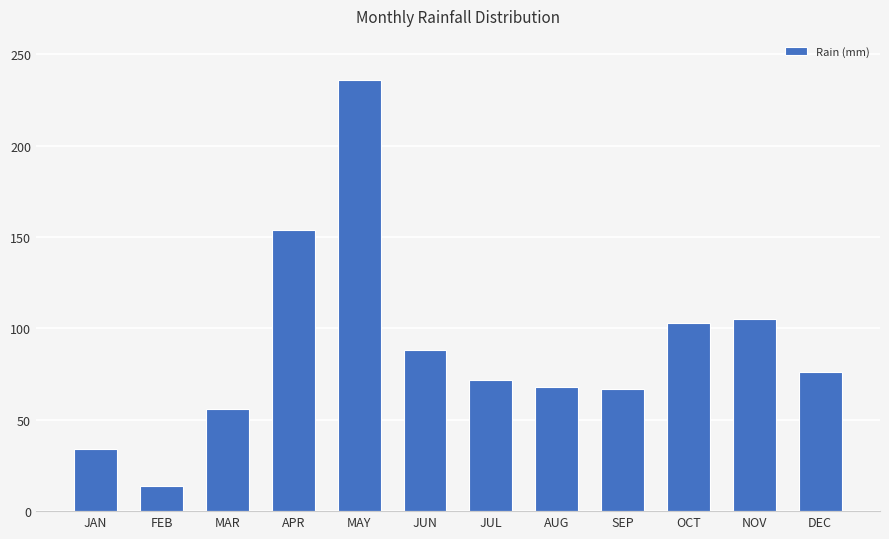

Which has a higher value, JUL or FEB?

JUL